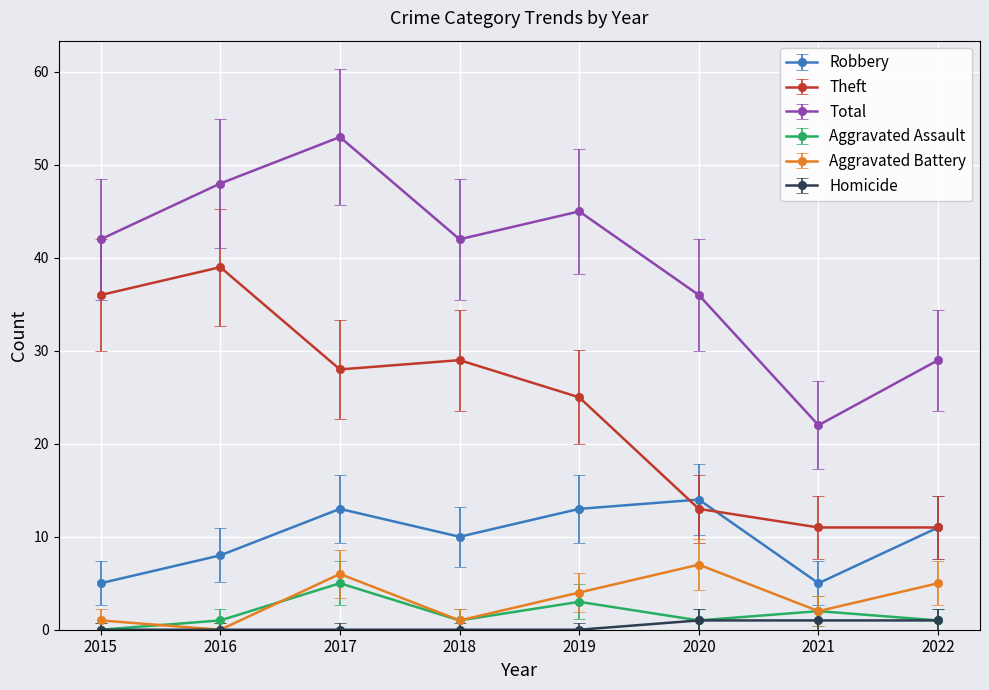

How many data points in Theft are less than 28?

4